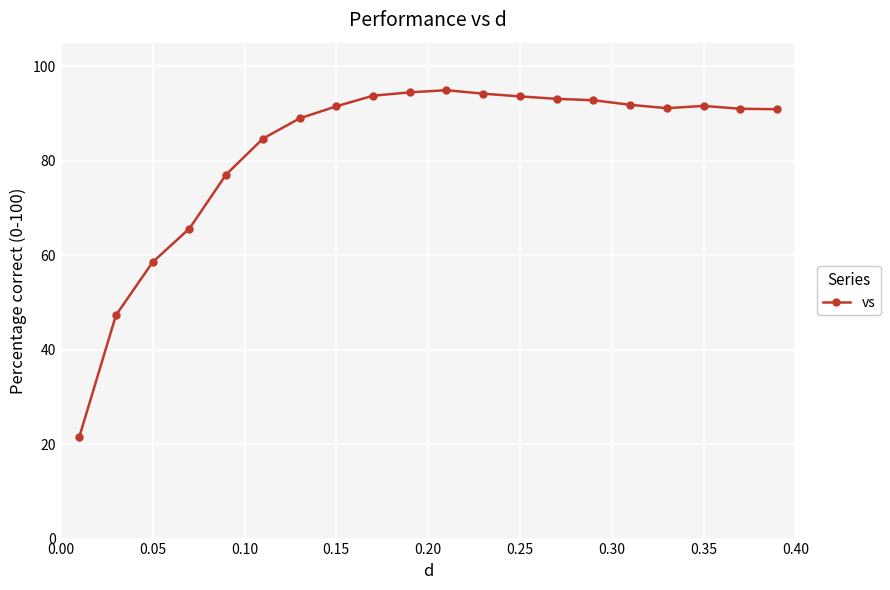

Count the number of categories in the chart.

20